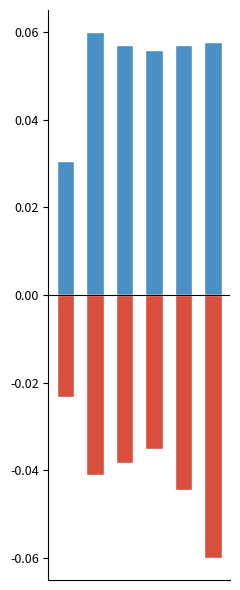

Is it true that mean_return equals -0.0 at 3?

True